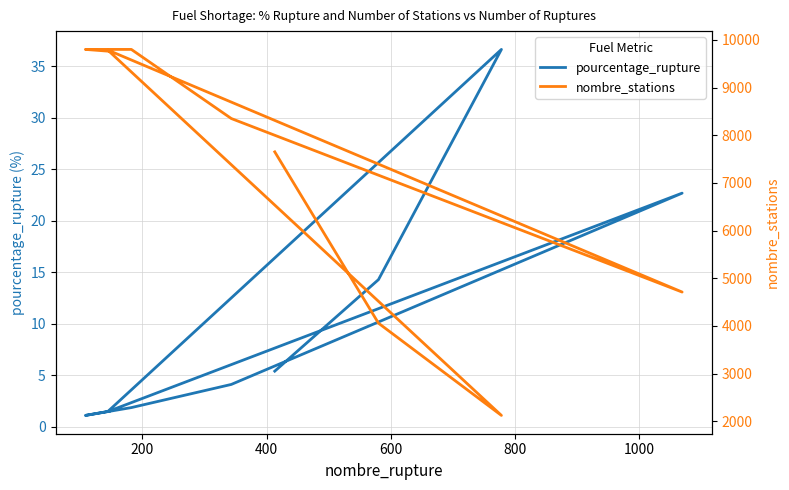

Is the value of pourcentage_rupture at 600 greater than the value of nombre_stations at 800?

No